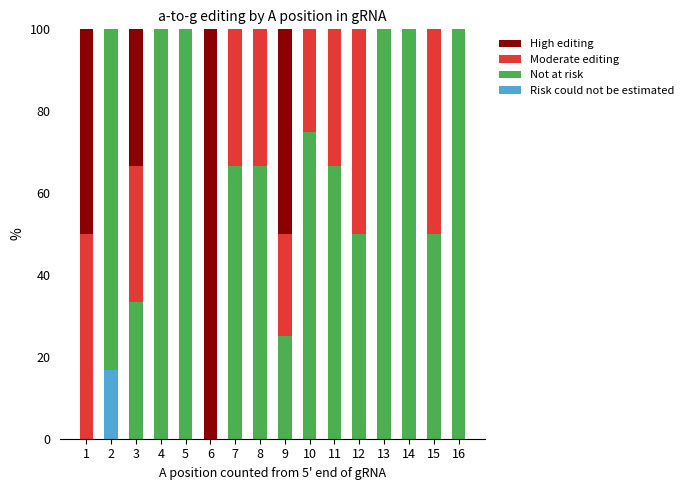

Is it true that Risk could not be estimated equals -11.5 at 9?

False